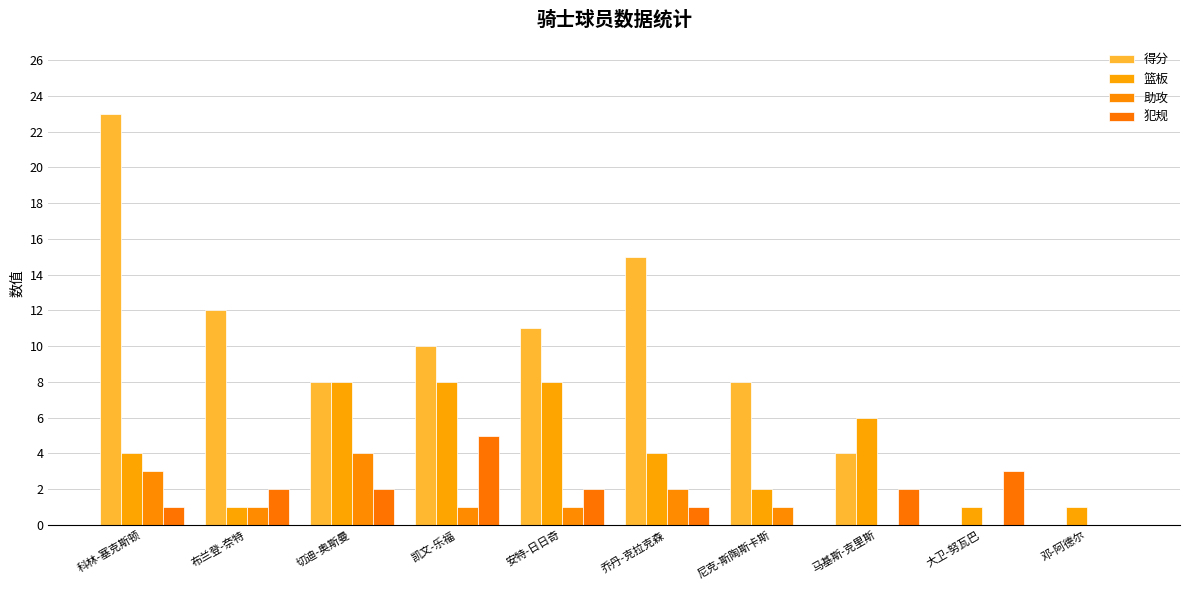

What is the maximum value for 得分?

23